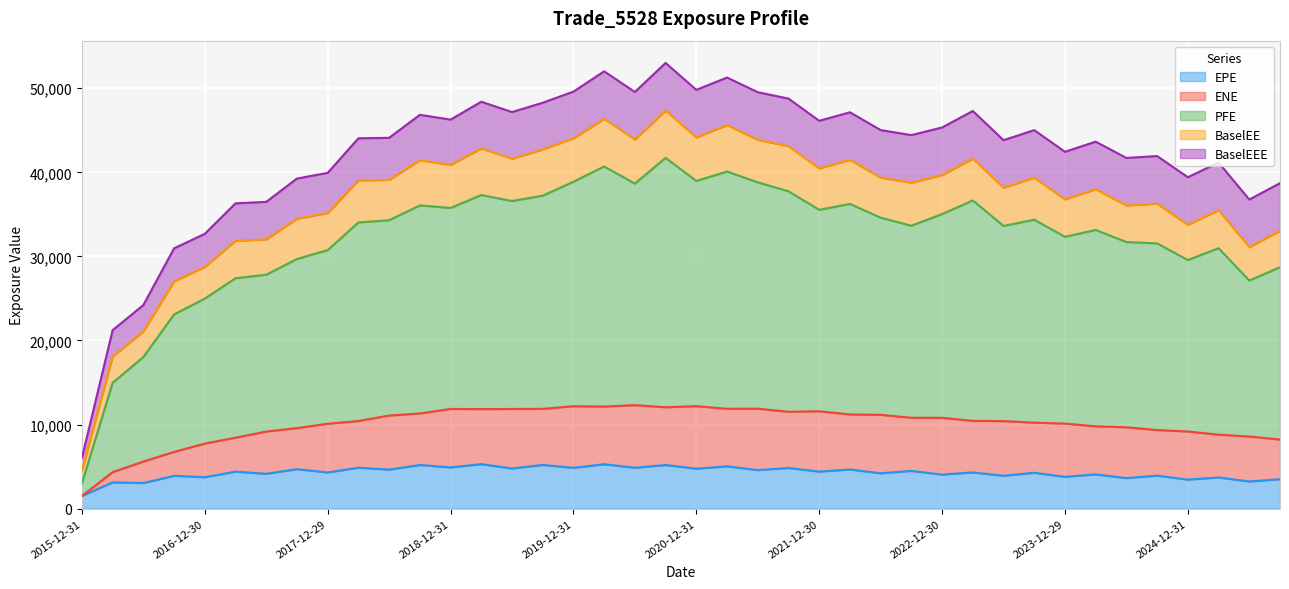

What position from the left is 2017-03-31?

6